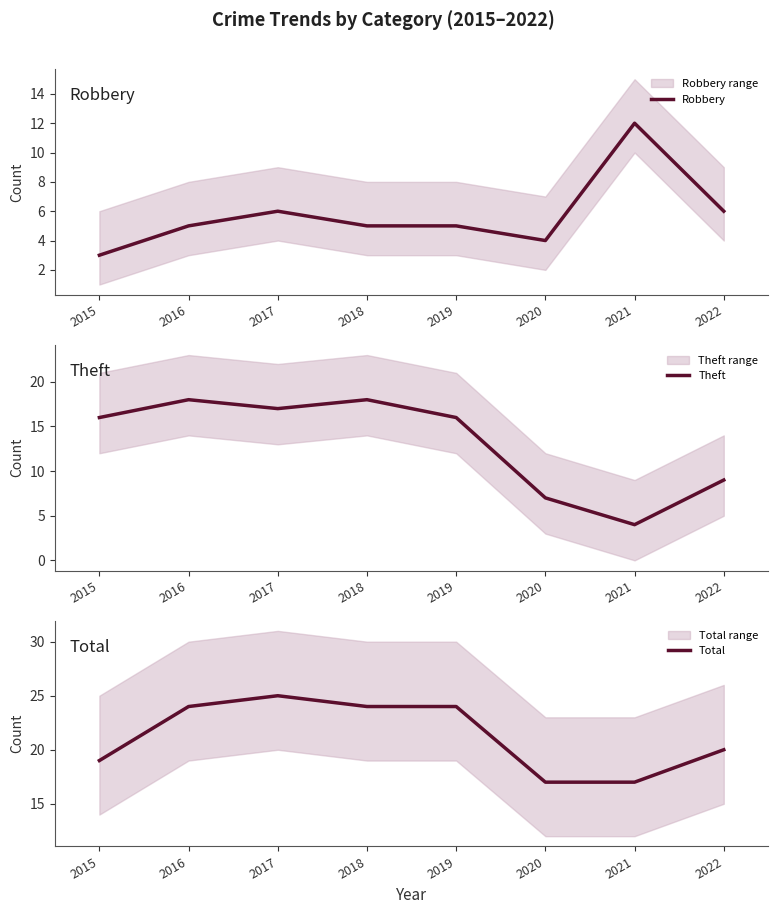

The Theft series shows 11 at 2018. True or false?

False